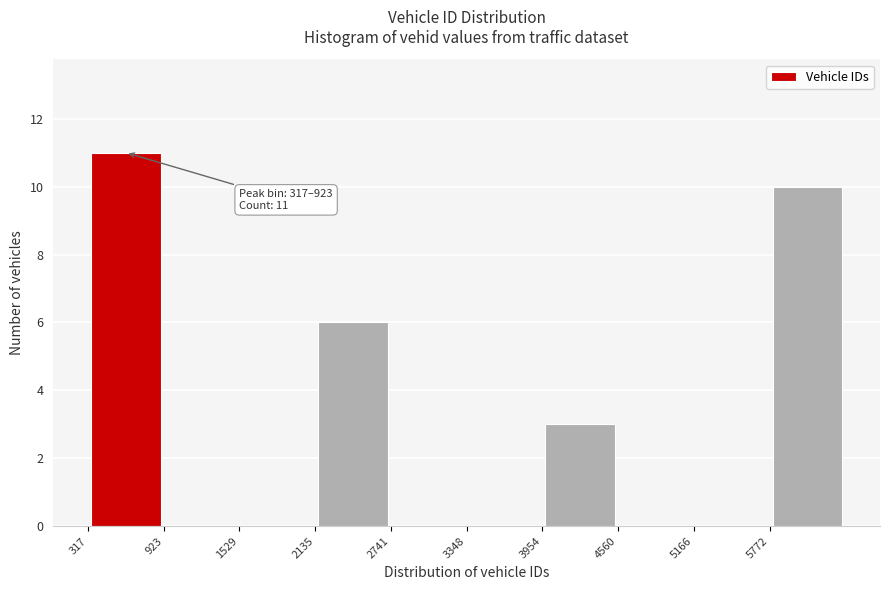

Over which range of the x-axis is the bar tallest?

300 to 900